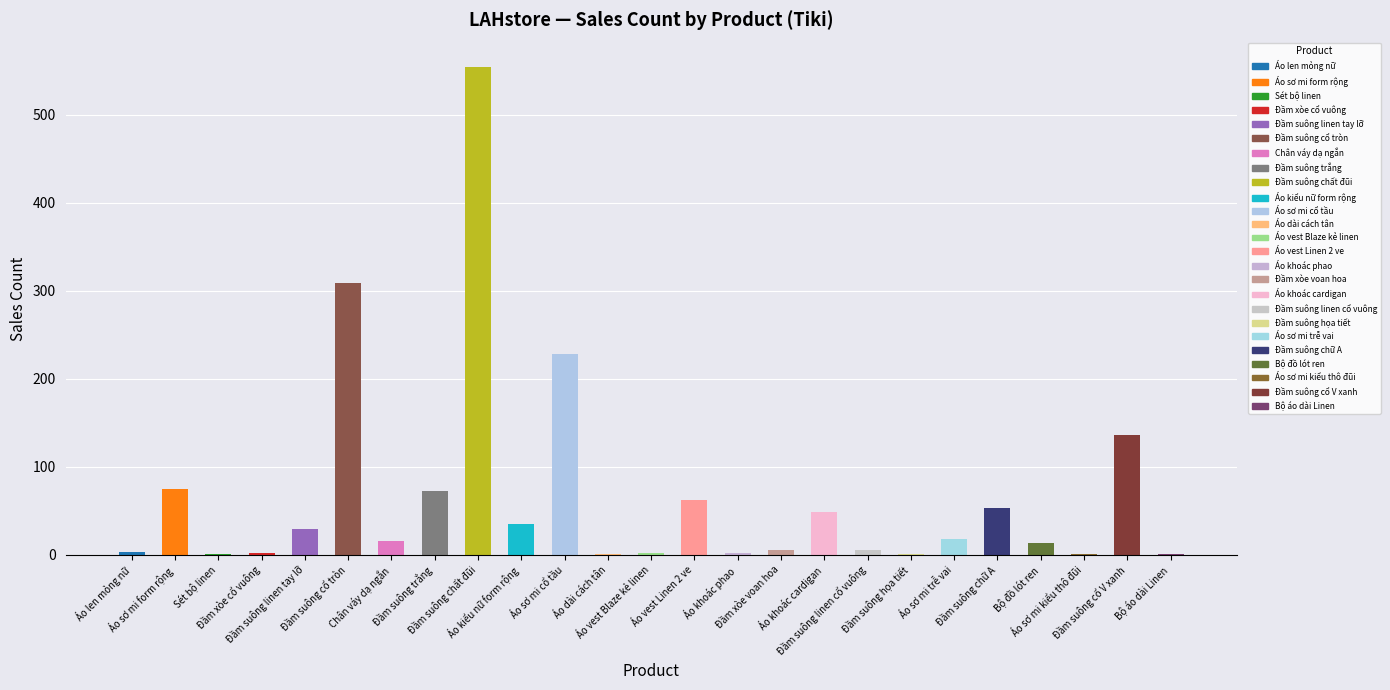

What is the maximum value shown in the chart?

554